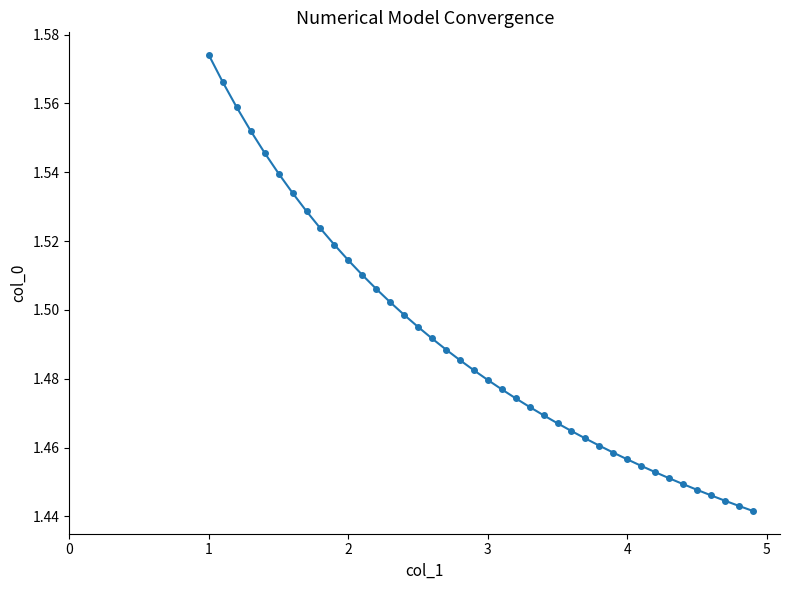

True or false: there are more than 1 points higher than both neighbors.

False